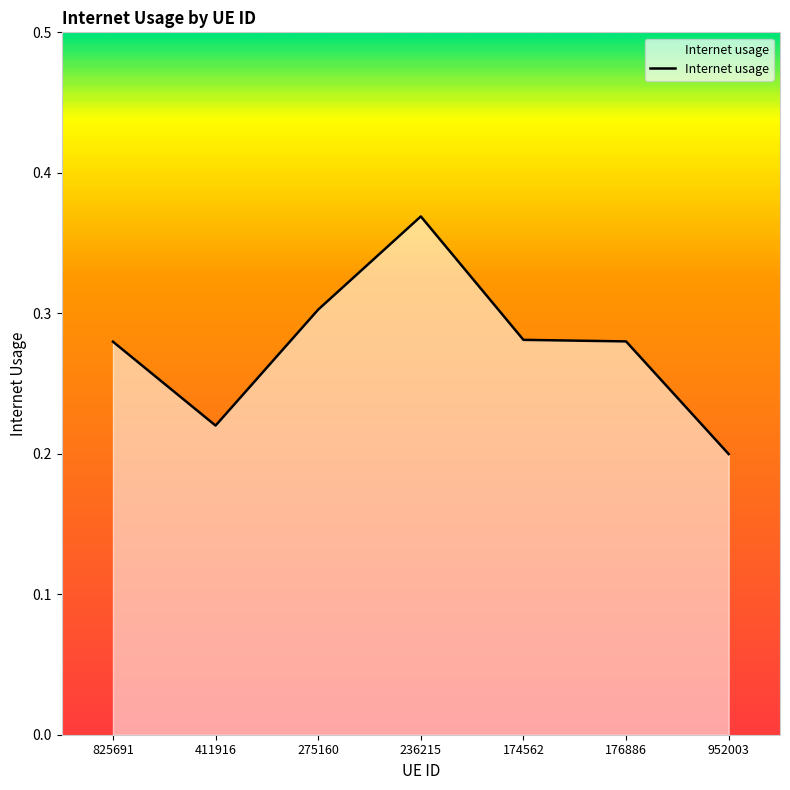

True or false: the data shows 0.2 at 236215.

False